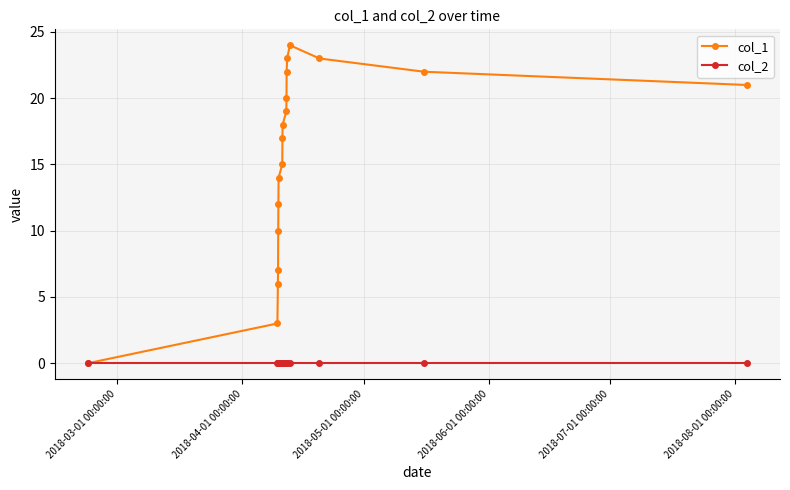

What is the sum of all col_1 values?

276